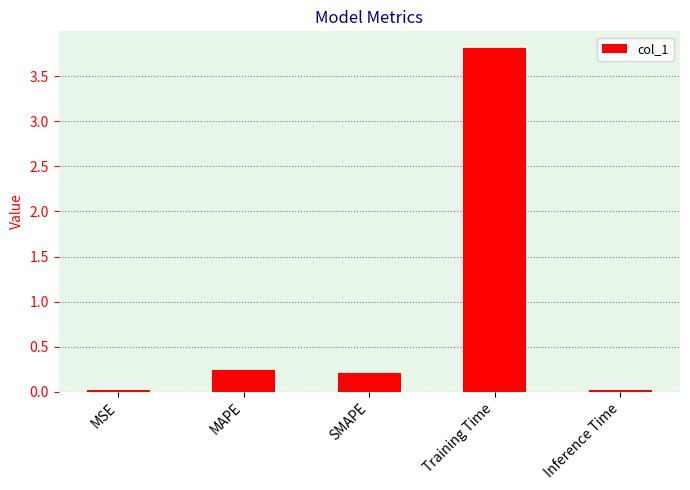

What is the sum of all values?

4.3